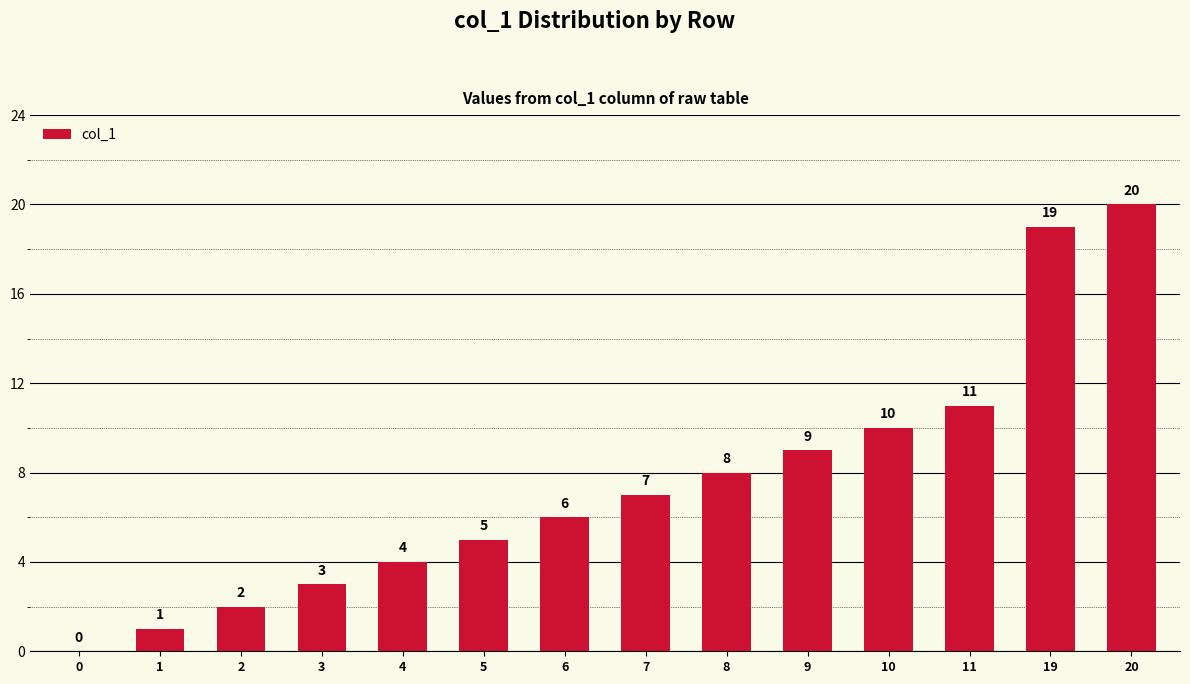

The chart shows a value of 2 at 2. True or false?

True